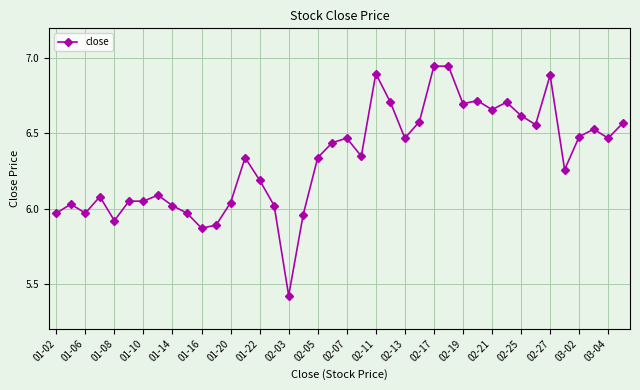

What is the difference between the second highest and minimum values?

1.5